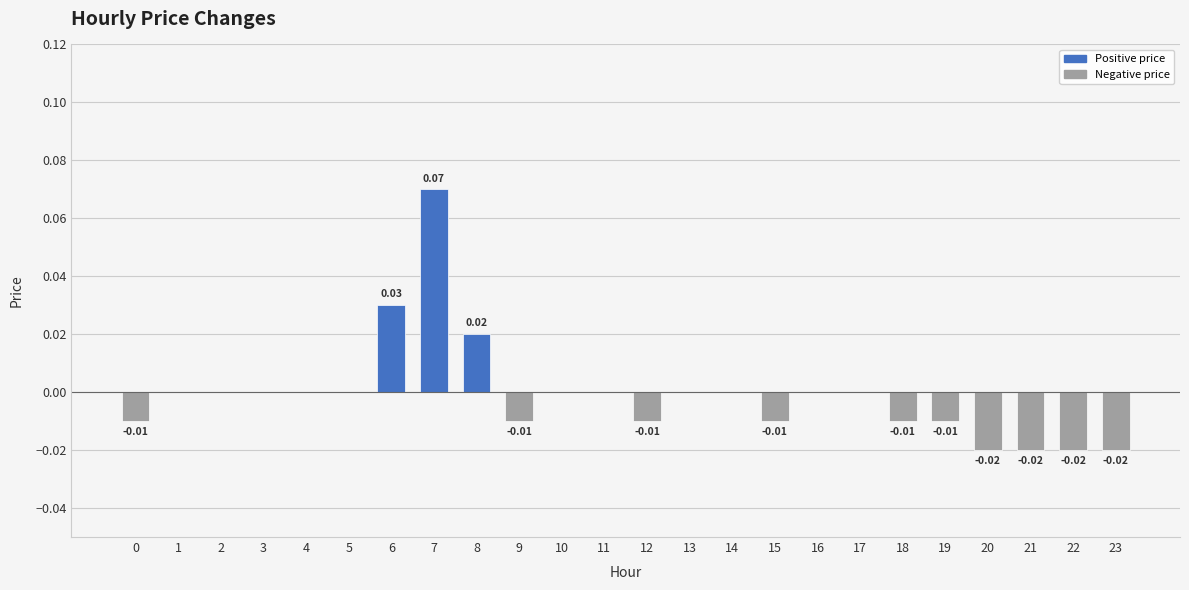

Between 18 and 5, which is larger?

5